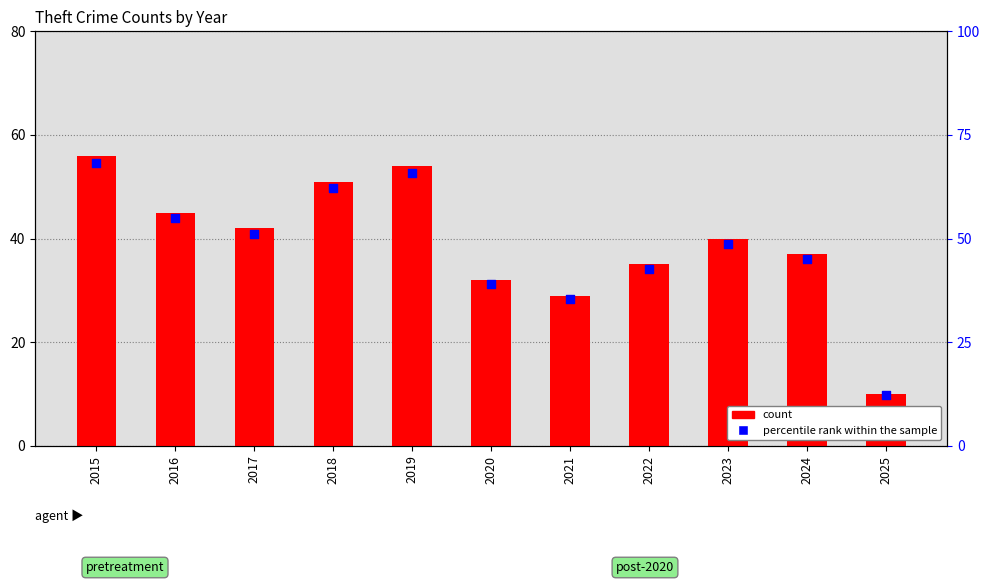

Which series has the widest spread of Y values?

percentile rank within the sample